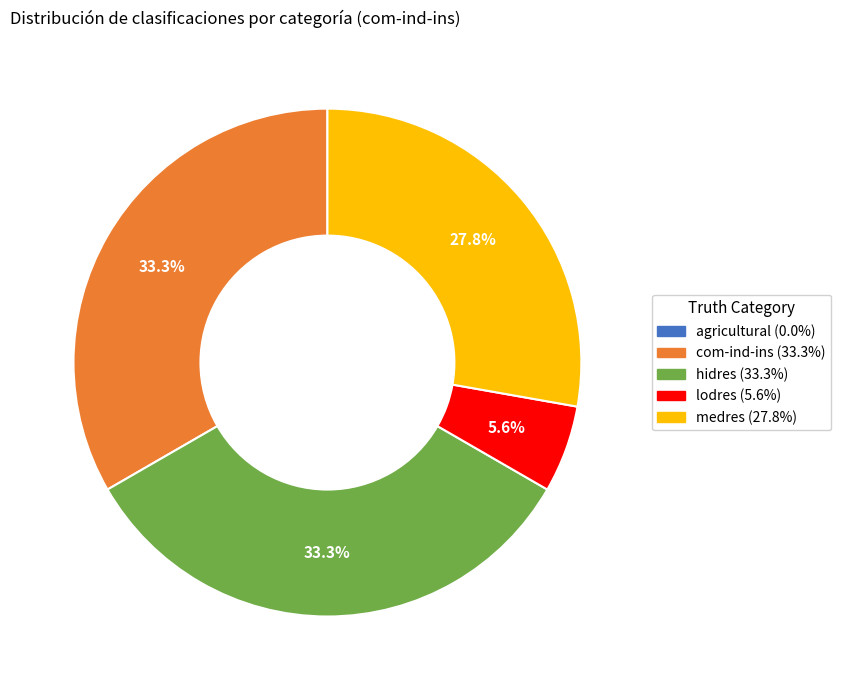

Do hidres and com-ind-ins together represent more than half of the pie?

Yes